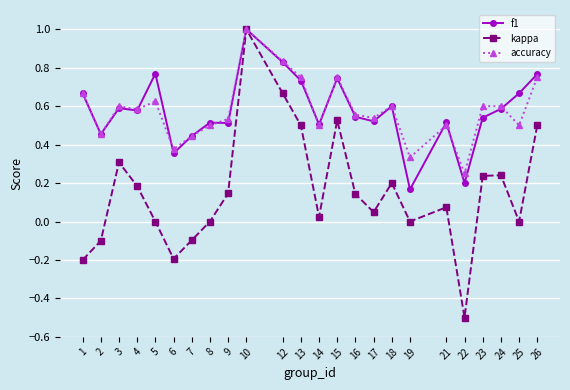

Count the number of categories in the chart.

24